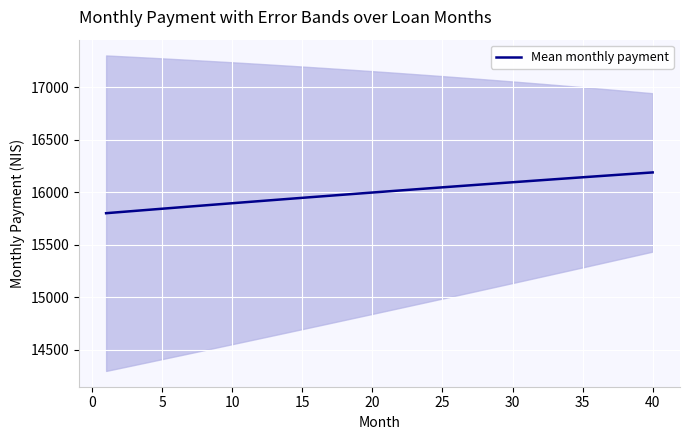

Reading left to right, list all the values displayed in this chart.

15800.7	15811.4	15822.0	15832.7	15843.3	15853.8	15864.4	15874.8	15885.3	15895.7	15906.1	15916.4	15926.7	15937.0	15947.2	15957.4	15967.5	15977.6	15987.7	15997.7	16007.7	16017.6	16027.5	16037.3	16047.2	16056.9	16066.7	16076.4	16086.0	16095.6	16105.2	16114.7	16124.2	16133.6	16143.0	16152.4	16161.7	16170.9	16180.1	16189.3